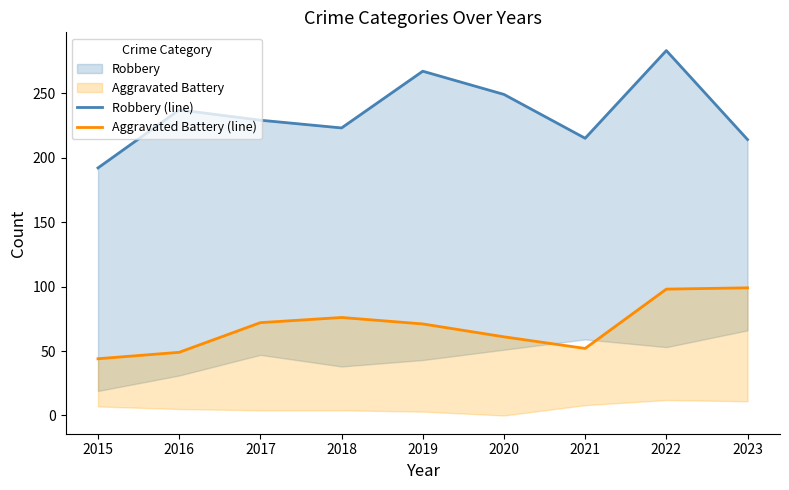

What is the value of the Robbery (line) point at the 1st from the left?

192